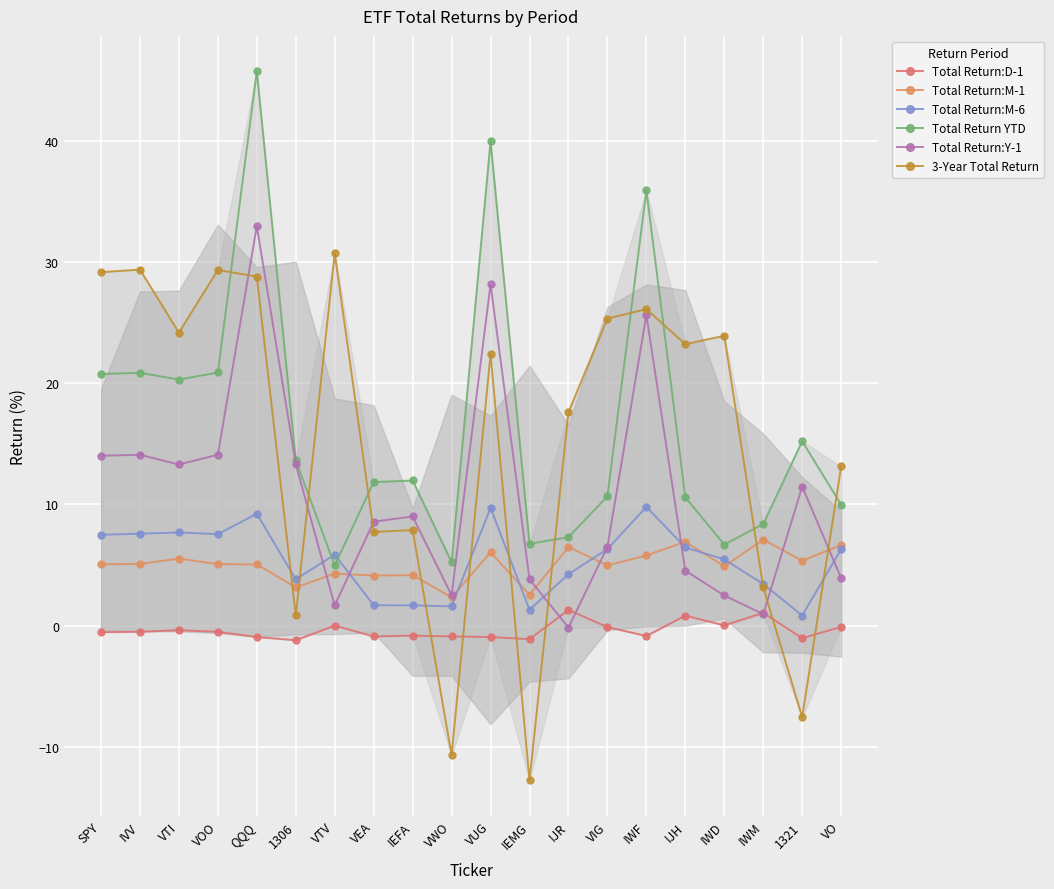

How many series are shown in this chart?

6